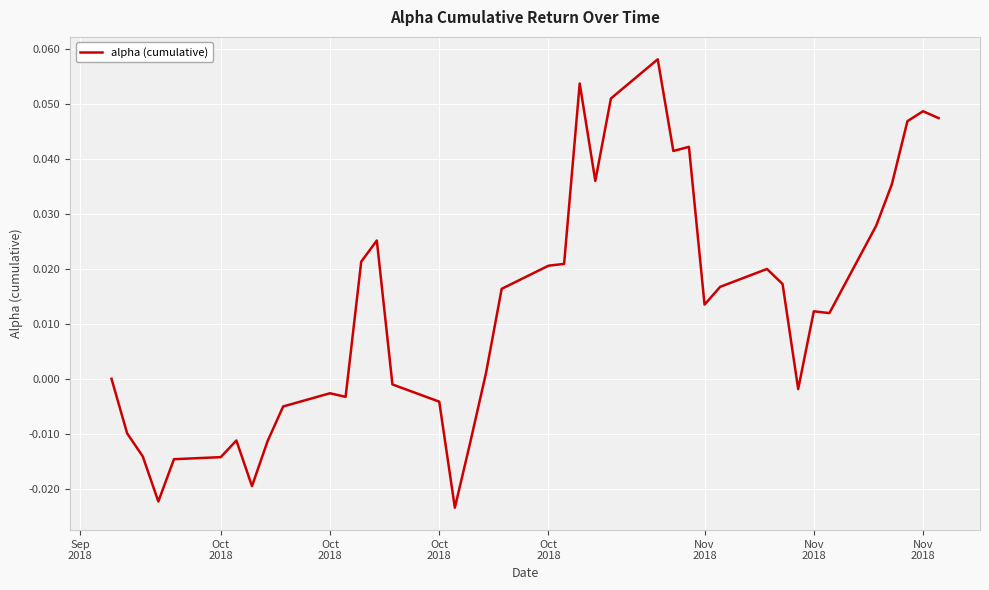

Where is the first local minimum?

Oct
2018